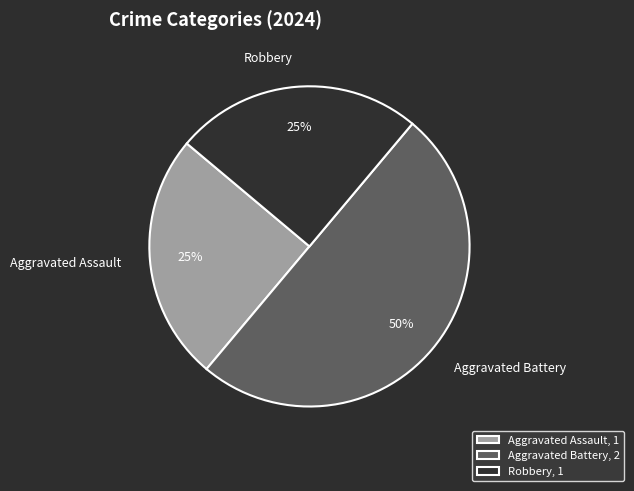

Combined, do Aggravated Assault and Aggravated Battery account for over 50%?

Yes